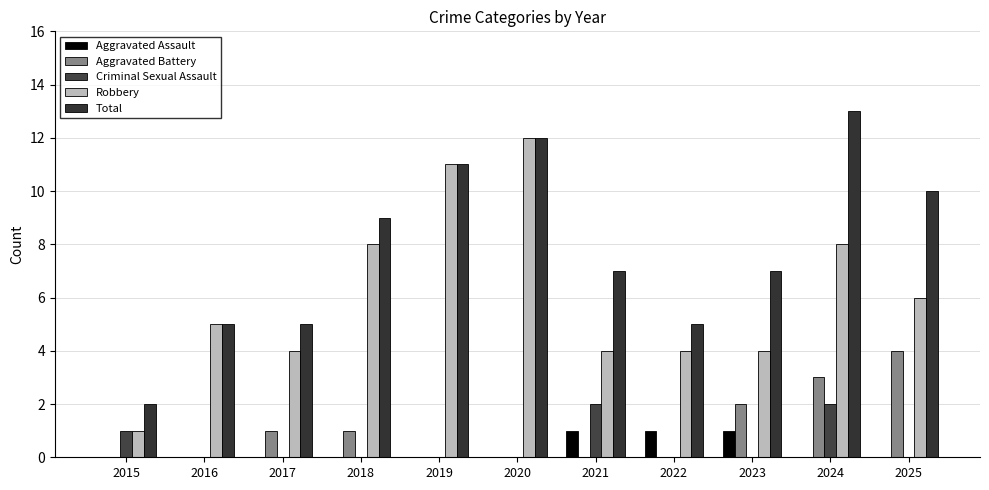

At which label is Criminal Sexual Assault closest to 1?

2015